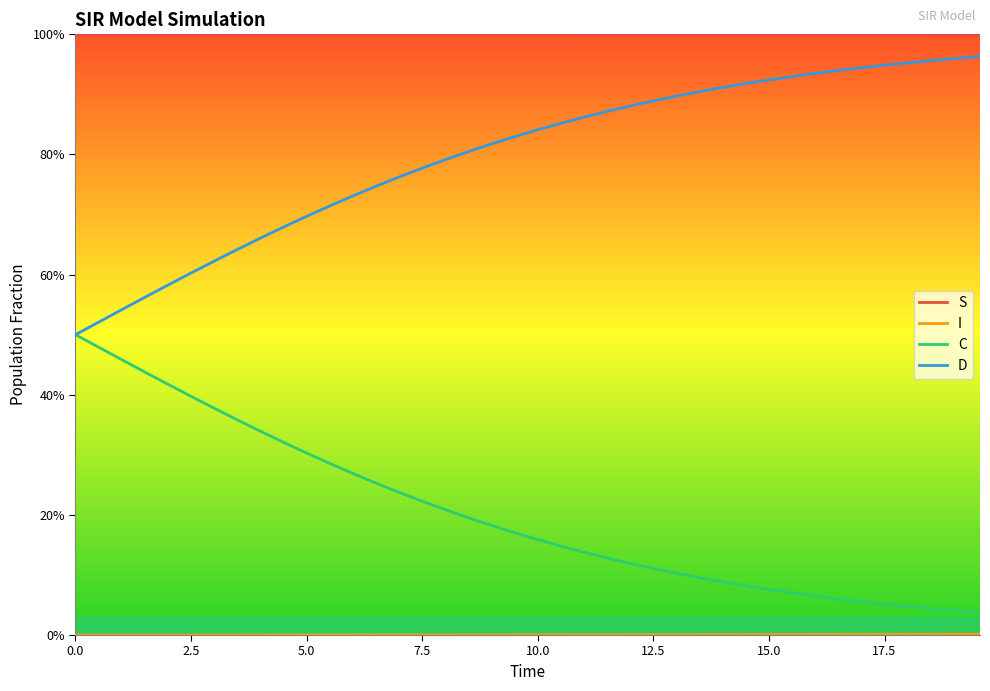

Which series has the largest total across all categories?

S